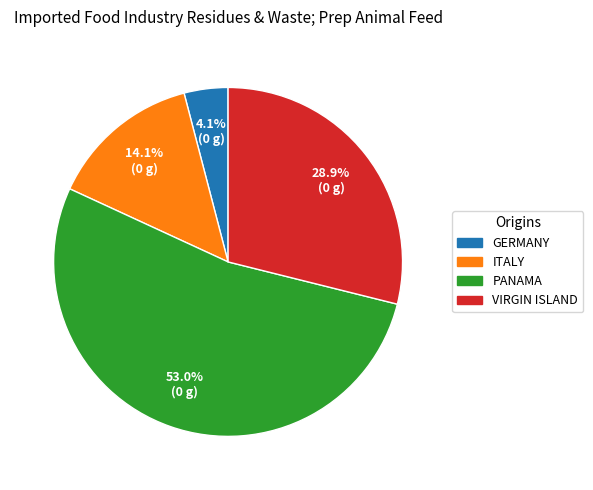

What percentage do VIRGIN ISLAND and ITALY together represent?

43.0%